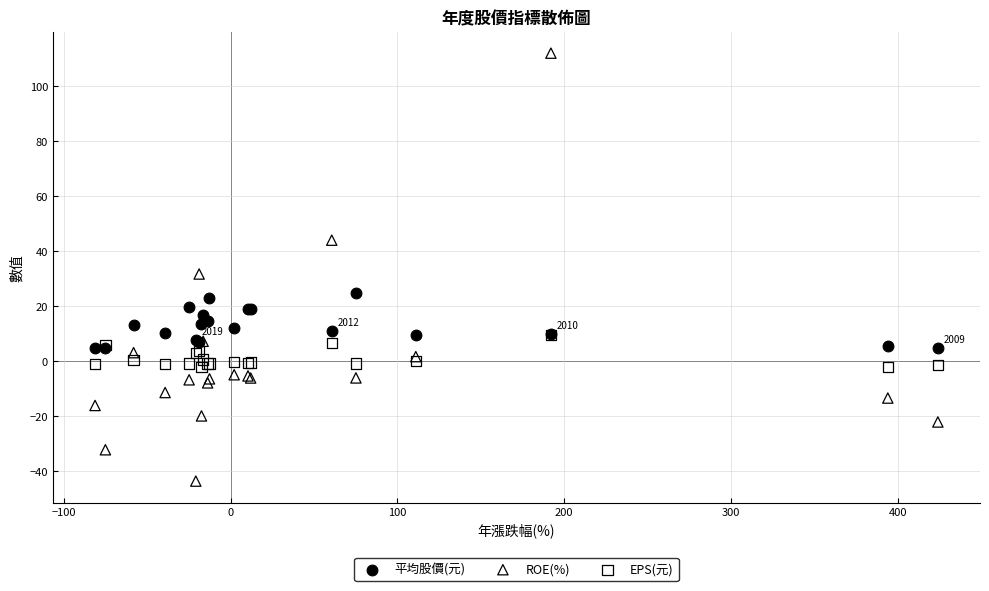

Across all series, what Y value is closest to 34?

31.7